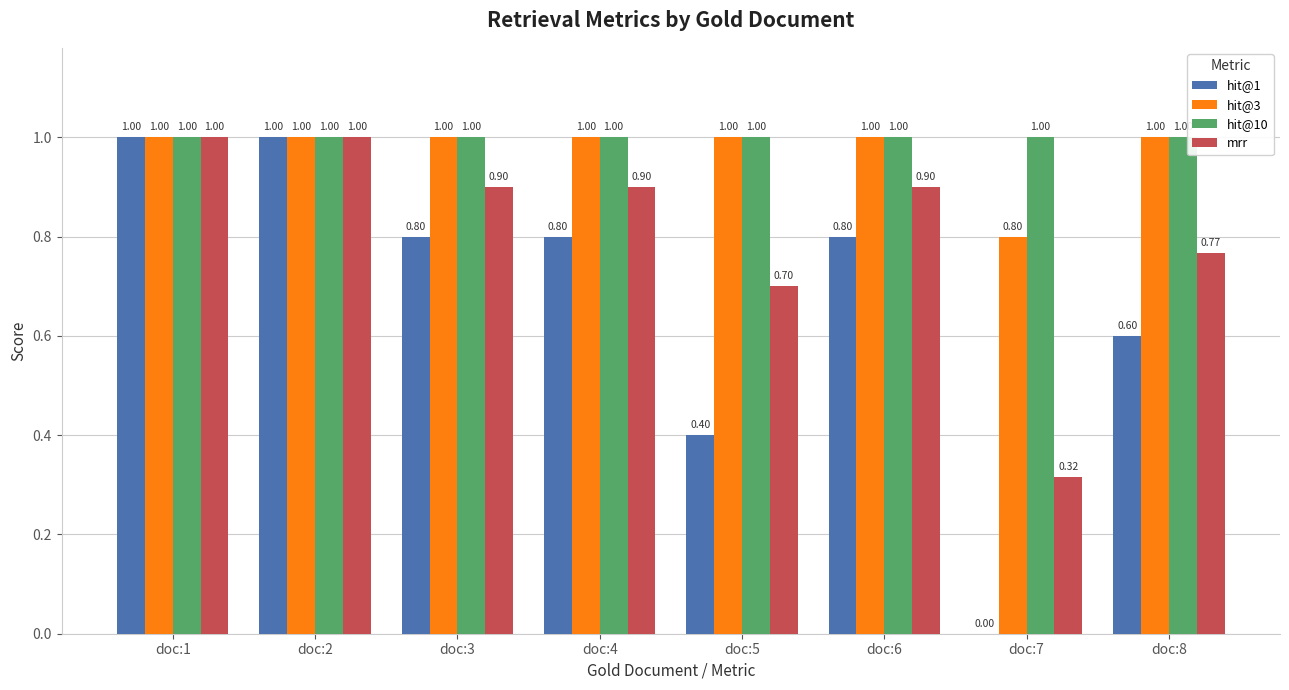

What is the difference between the mrr values at doc:1 and doc:4?

0.1